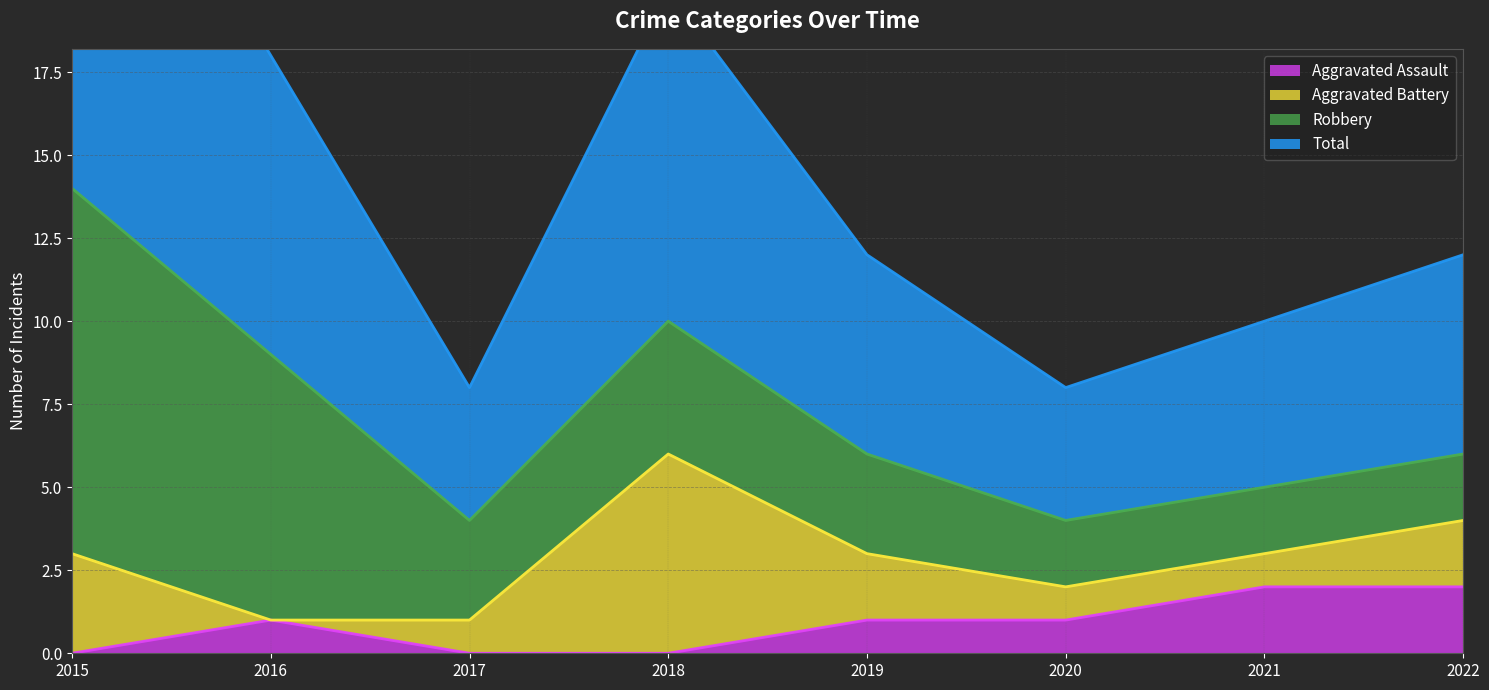

How many interior local peaks does the Aggravated Assault series have?

1